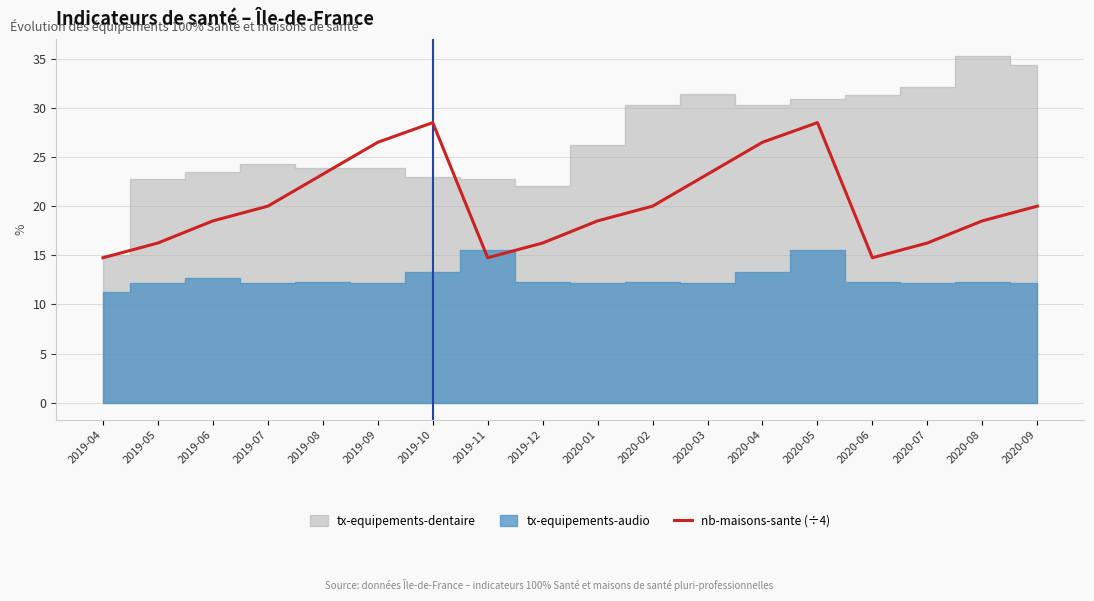

What is the maximum value for nb-maisons-sante (÷4)?

28.5